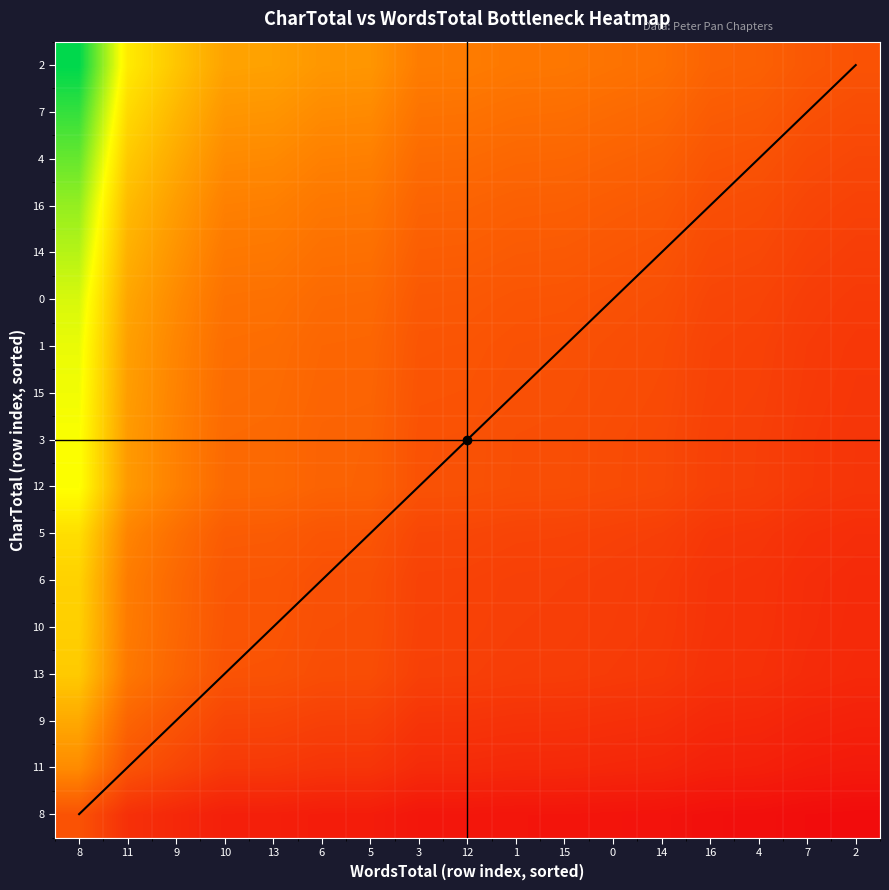

The 16 series shows 0.3 at 3. True or false?

True